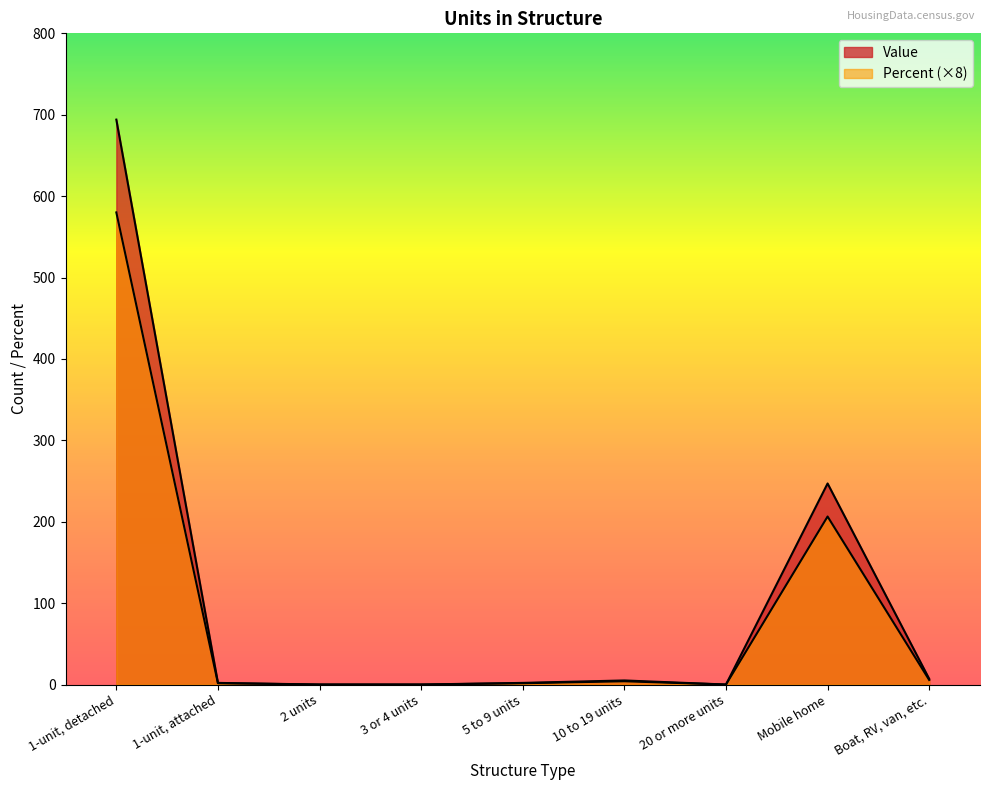

Where is the first local maximum for Value?

10 to 19 units